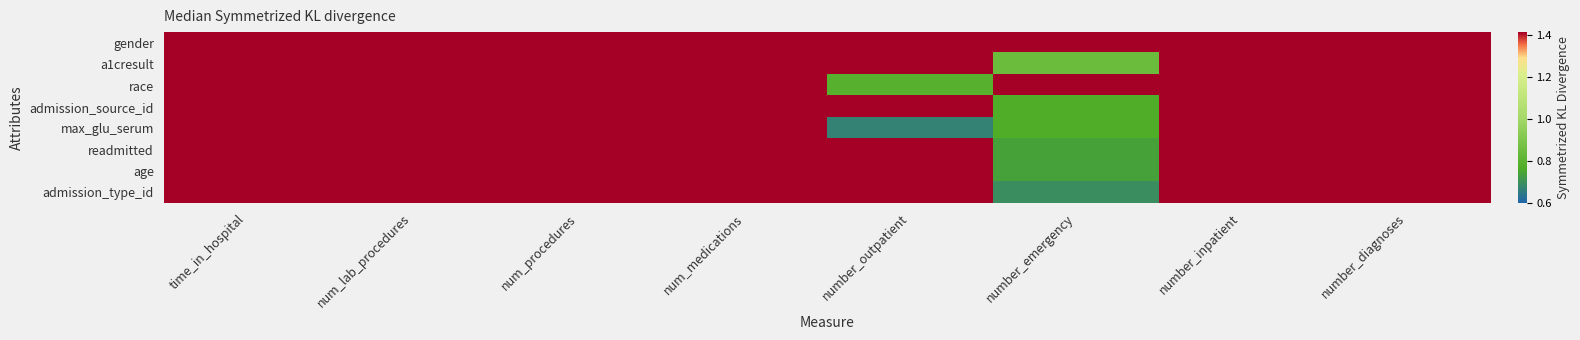

Reading right to left, transcribe all the data shown in this chart.

gender: number_diagnoses=1.4	number_inpatient=1.4	number_emergency=1.4	number_outpatient=1.4	num_medications=1.4	num_procedures=1.4	num_lab_procedures=1.4	time_in_hospital=1.4
a1cresult: number_diagnoses=1.4	number_inpatient=1.4	number_emergency=0.8	number_outpatient=1.4	num_medications=1.4	num_procedures=1.4	num_lab_procedures=1.4	time_in_hospital=1.4
race: number_diagnoses=1.4	number_inpatient=1.4	number_emergency=1.4	number_outpatient=0.8	num_medications=1.4	num_procedures=1.4	num_lab_procedures=1.4	time_in_hospital=1.4
admission_source_id: number_diagnoses=1.4	number_inpatient=1.4	number_emergency=0.8	number_outpatient=1.4	num_medications=1.4	num_procedures=1.4	num_lab_procedures=1.4	time_in_hospital=1.4
max_glu_serum: number_diagnoses=1.4	number_inpatient=1.4	number_emergency=0.8	number_outpatient=0.7	num_medications=1.4	num_procedures=1.4	num_lab_procedures=1.4	time_in_hospital=1.4
readmitted: number_diagnoses=1.4	number_inpatient=1.4	number_emergency=0.7	number_outpatient=1.4	num_medications=1.4	num_procedures=1.4	num_lab_procedures=1.4	time_in_hospital=1.4
age: number_diagnoses=1.4	number_inpatient=1.4	number_emergency=0.7	number_outpatient=1.4	num_medications=1.4	num_procedures=1.4	num_lab_procedures=1.4	time_in_hospital=1.4
admission_type_id: number_diagnoses=1.4	number_inpatient=1.4	number_emergency=0.7	number_outpatient=1.4	num_medications=1.4	num_procedures=1.4	num_lab_procedures=1.4	time_in_hospital=1.4